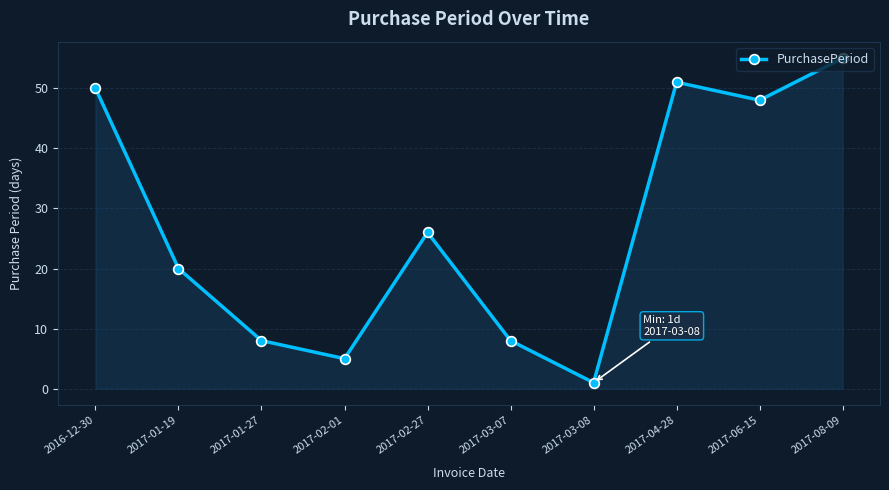

Where does the data first go above 26?

2016-12-30